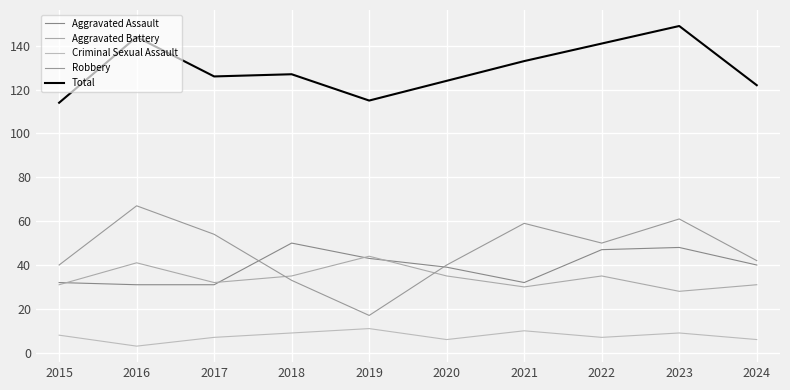

At which category is the sum across all series the highest?

2023